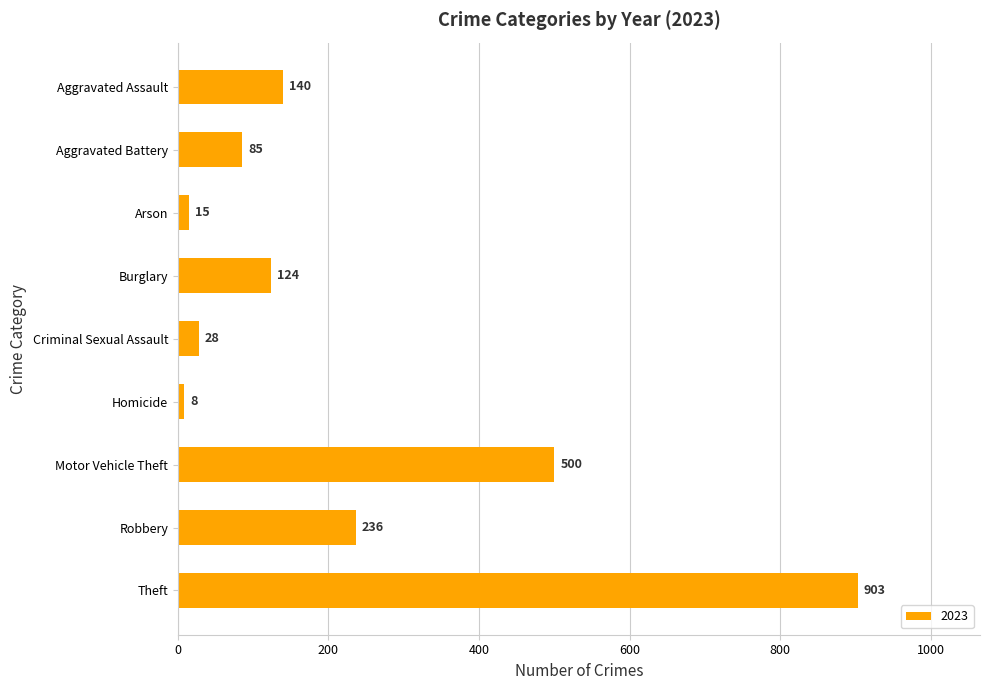

List the labels in order of value, smallest first.

Homicide, Arson, Criminal Sexual Assault, Aggravated Battery, Burglary, Aggravated Assault, Robbery, Motor Vehicle Theft, Theft